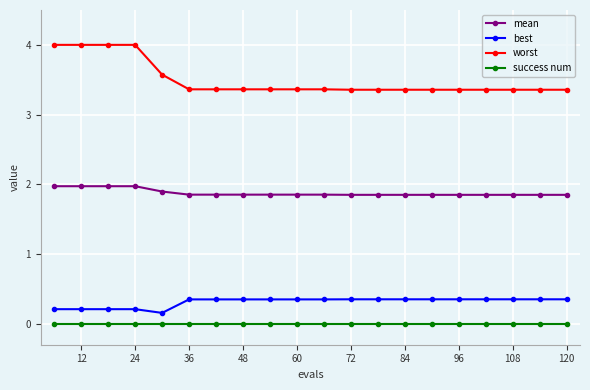

Which series has the widest spread of values?

worst